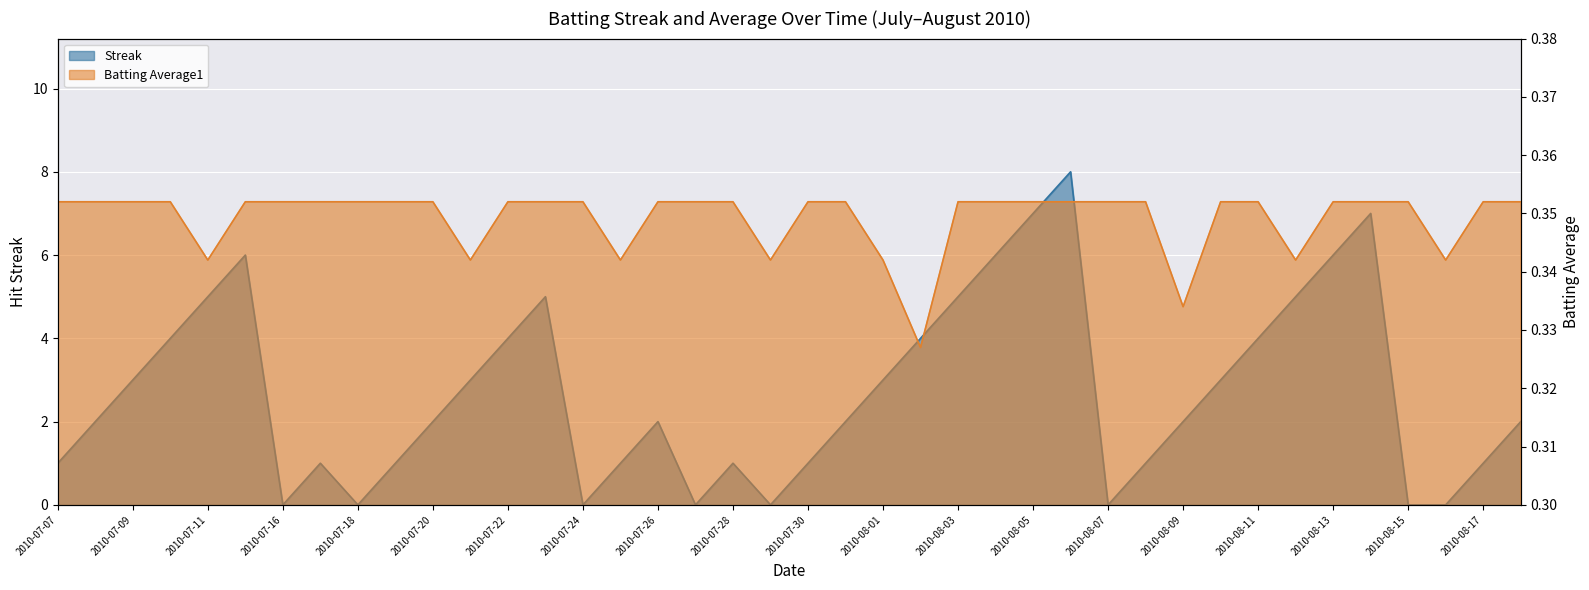

True or false: Batting Average1 has a value of 0.1 at 2010-07-09.

False